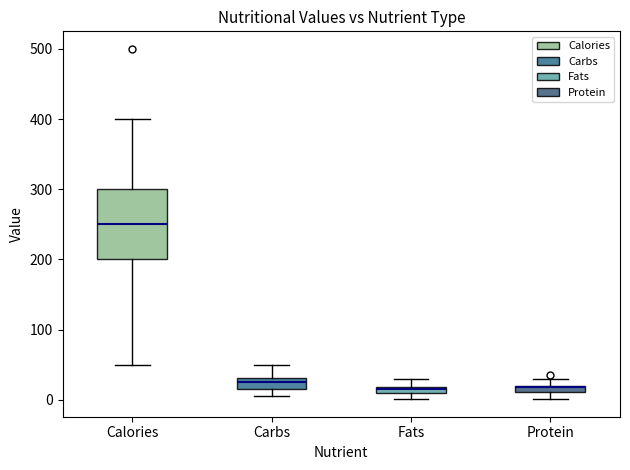

Where does the lower whisker of the box for Calories end on the y-axis? The values are not printed on the chart, so give them approximately, as read against the axis.

50